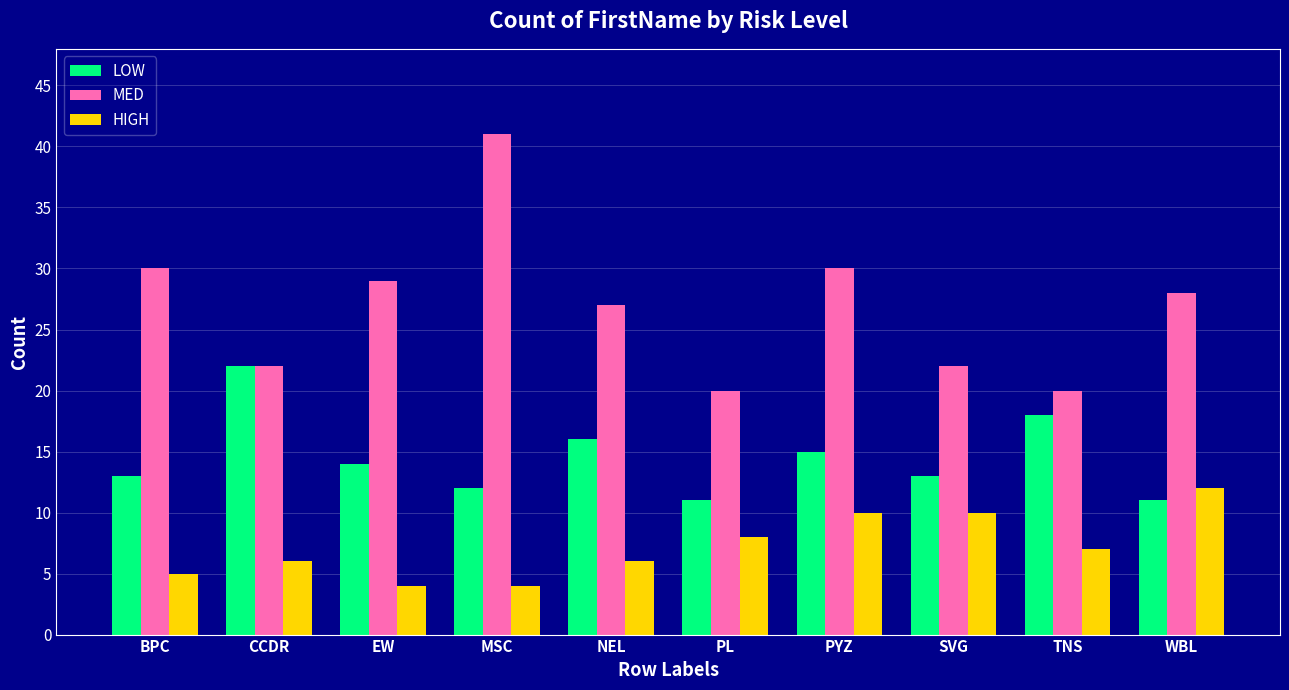

What is the total value across all series at NEL?

49